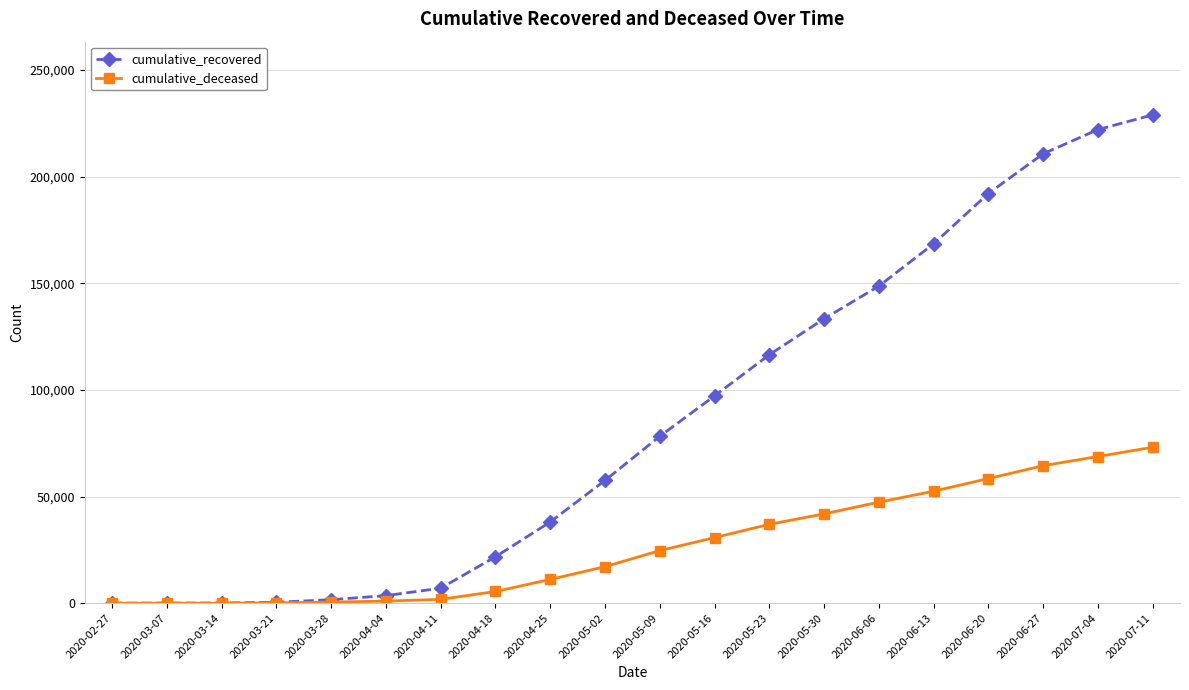

What is the label of the 12th point from the left?

2020-05-16